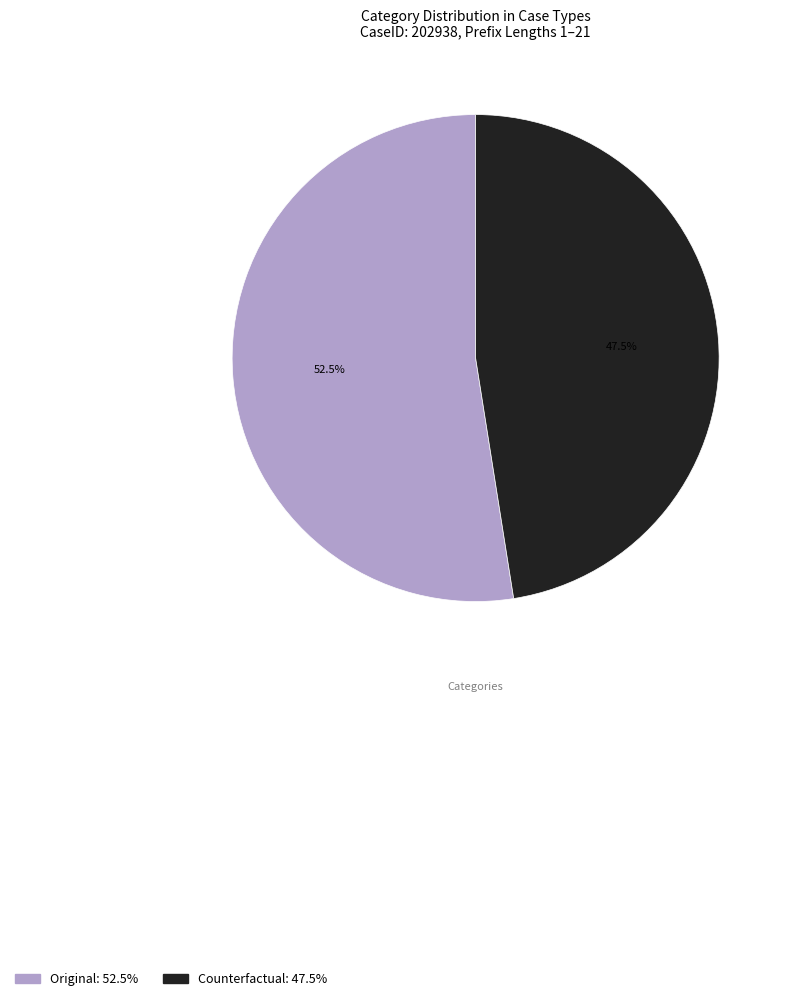

How many segments does this pie chart have?

2